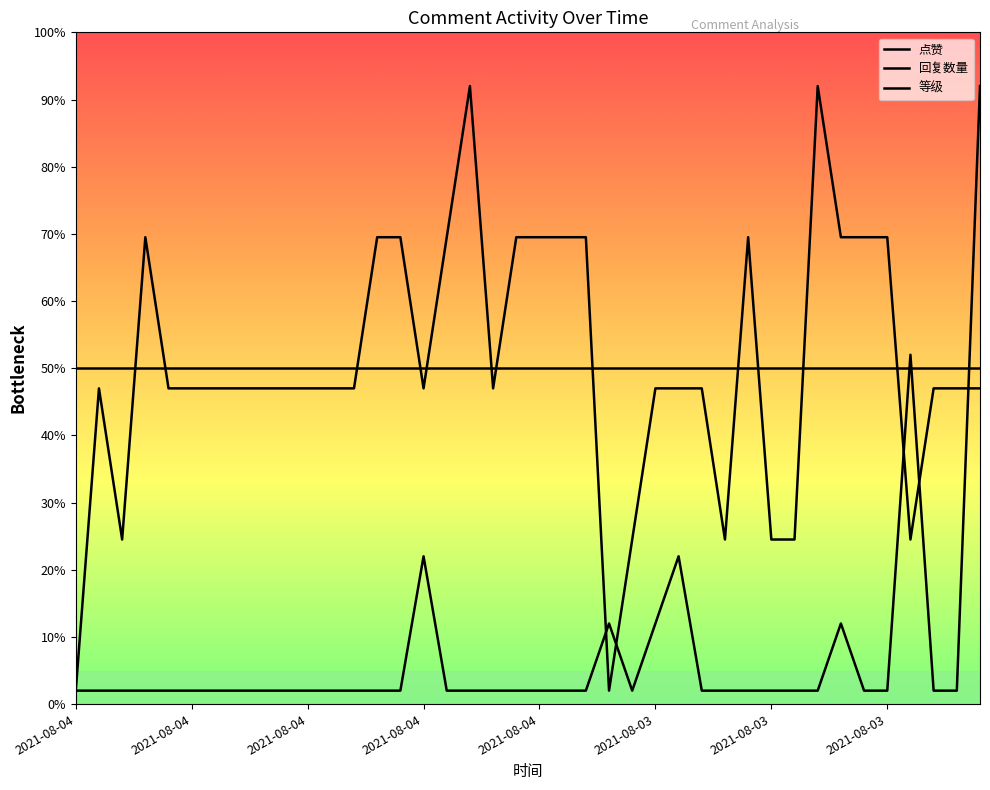

What is the average value of the 点赞 series?

0.7